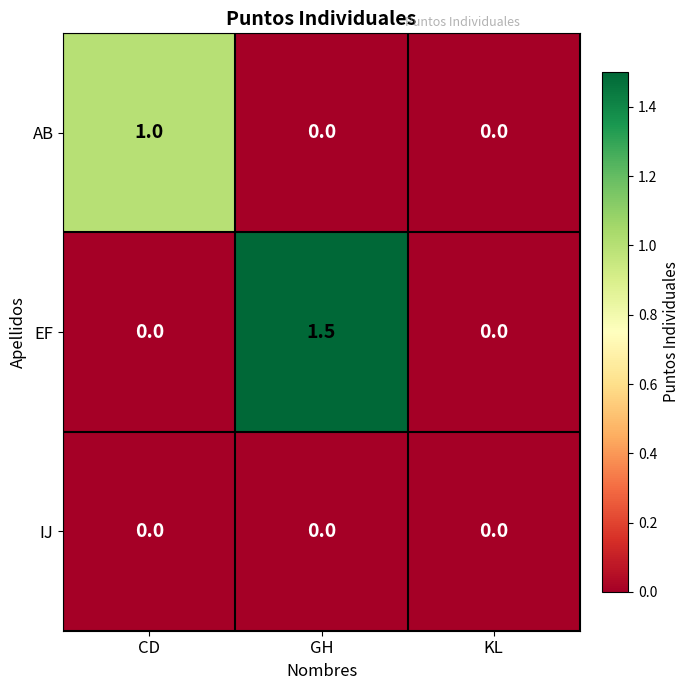

Count the number of data series in this chart.

3